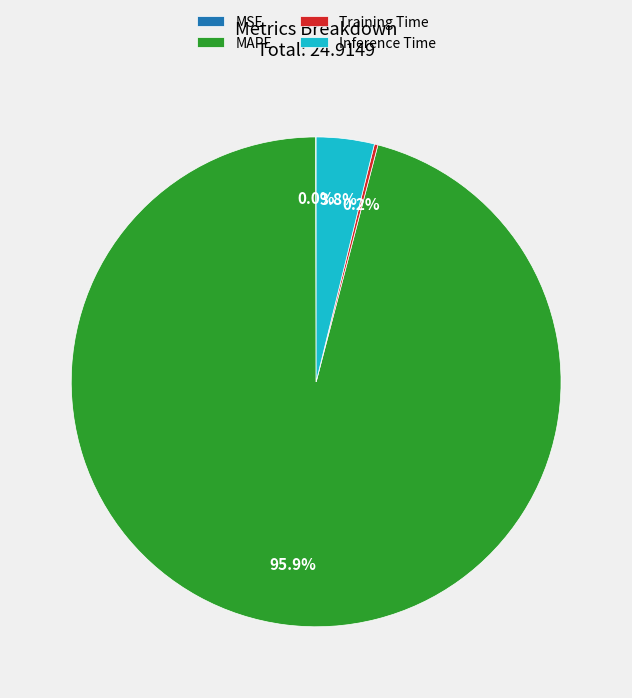

To the nearest percent, what is the average slice percentage?

25%